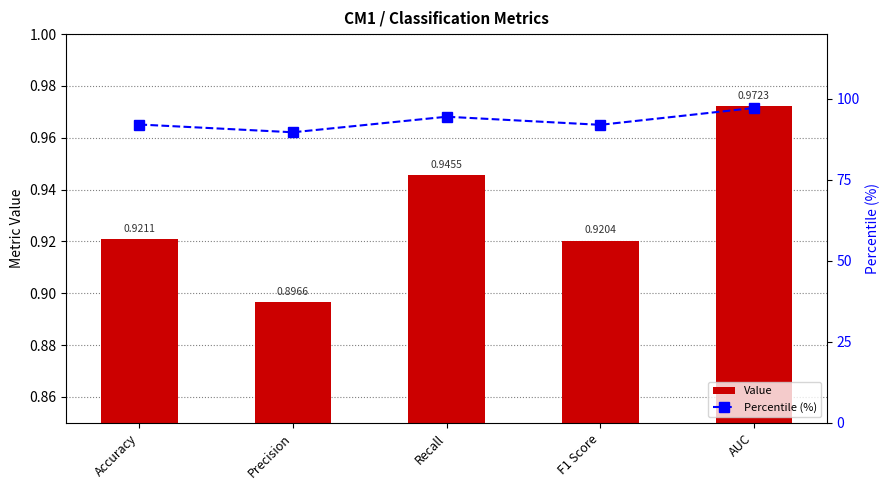

What is the average value of the Percentile (%) series?

93.1